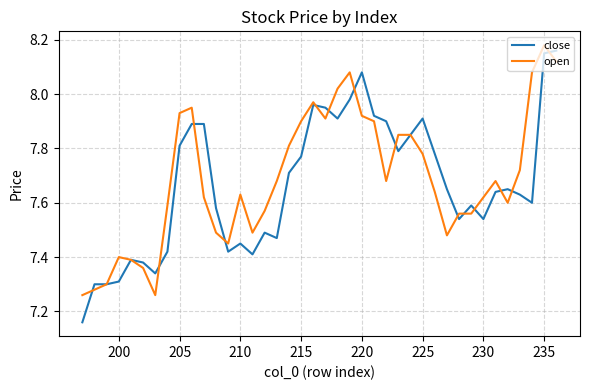

What are all the series names shown in the legend?

close, open